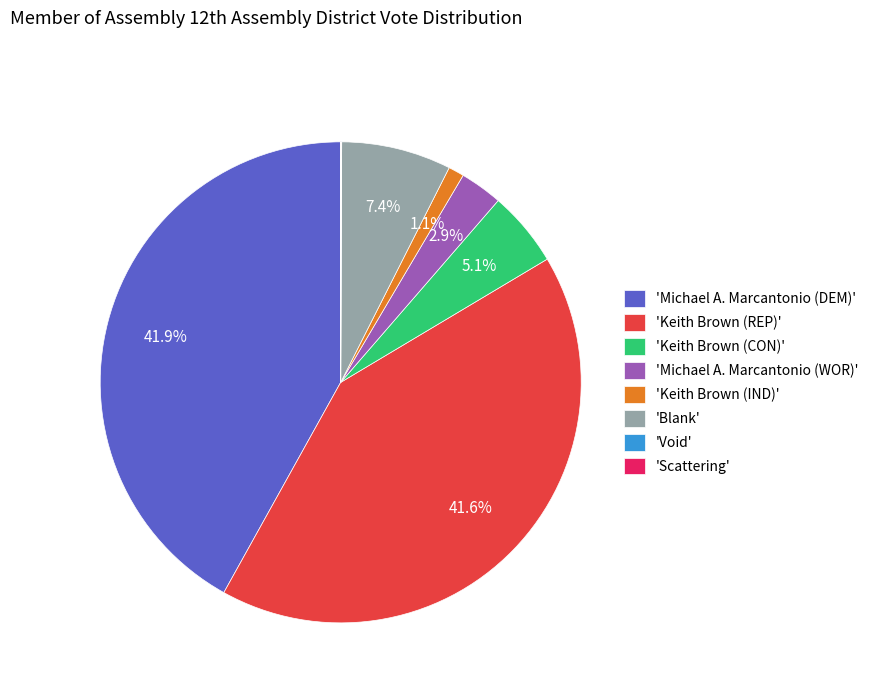

How much of the chart is everything except 'Michael A. Marcantonio (WOR)'?

97.1%